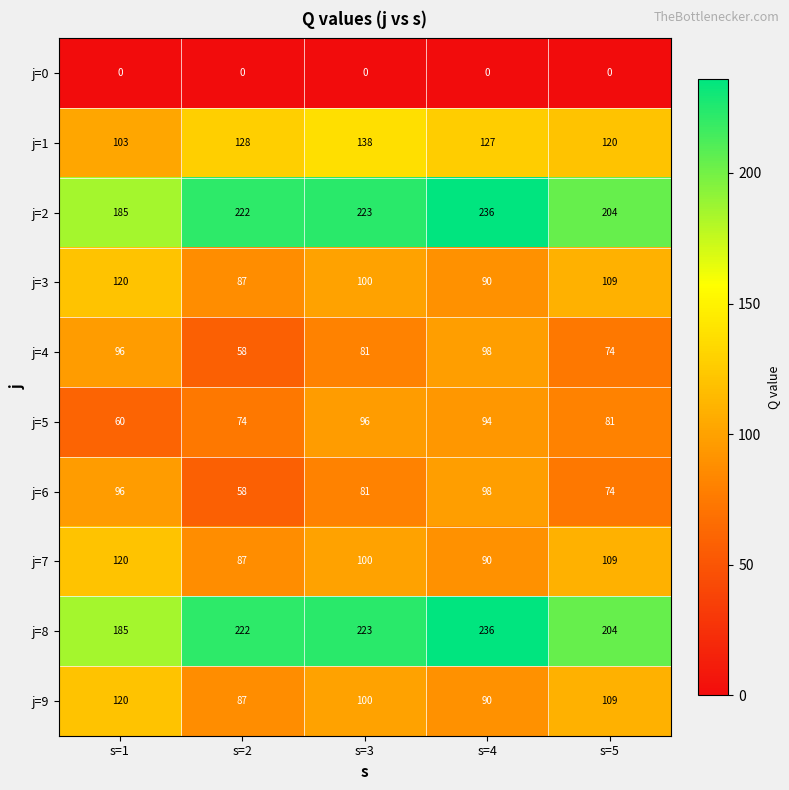

How many distinct data groups are displayed?

10